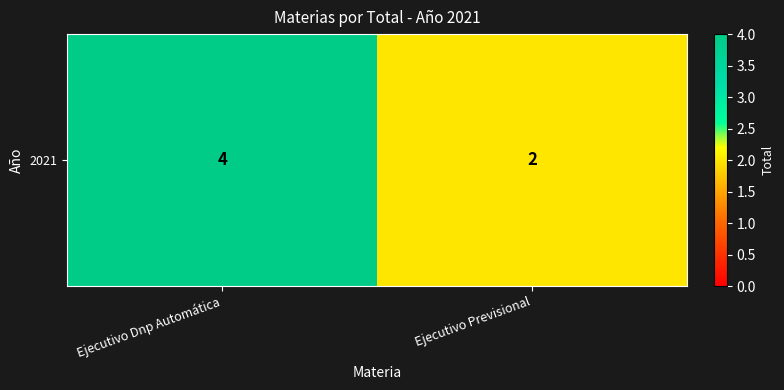

How many values are between 2 and 4?

2